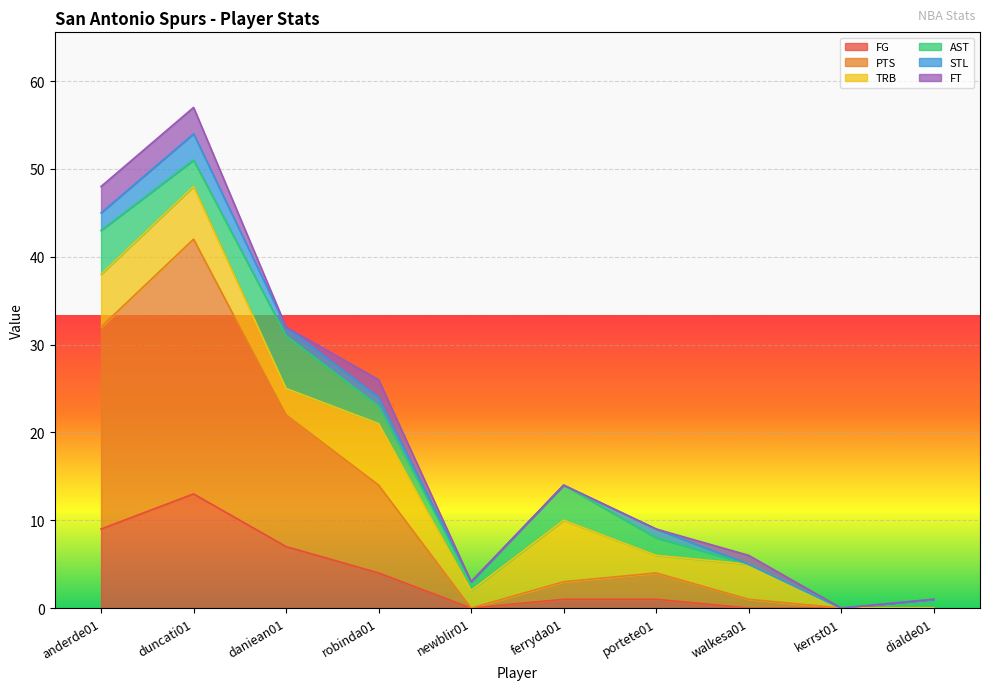

Where is the first local maximum for PTS?

duncati01